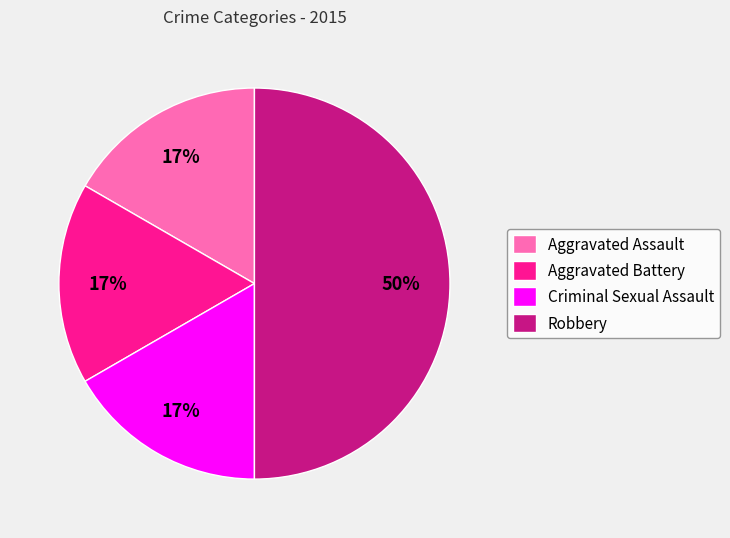

Count the number of slices in the pie.

4